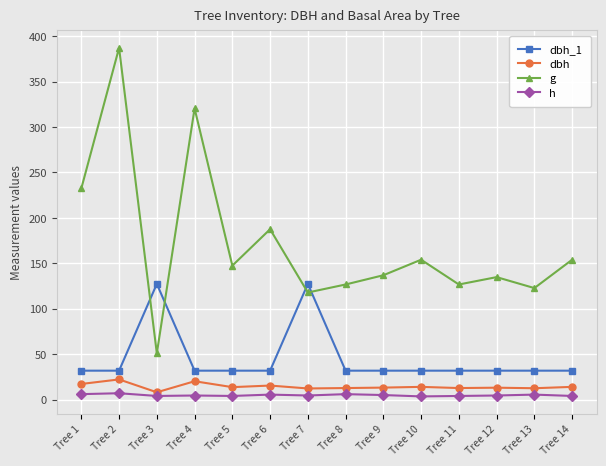

True or false: h and g intersect in this chart.

False